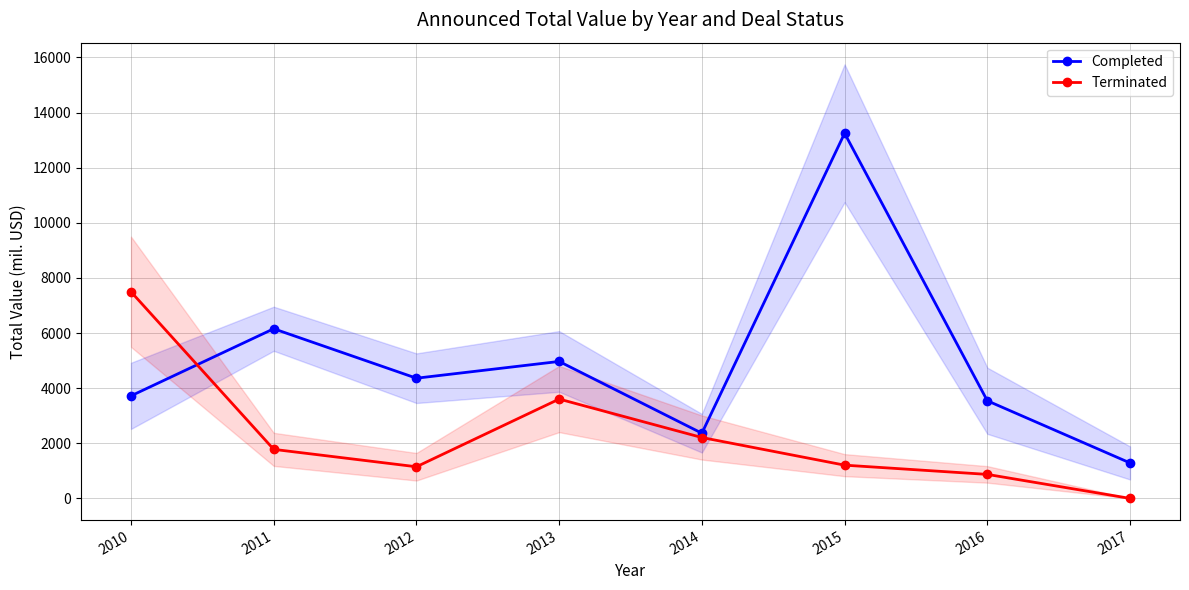

What are all the series names shown in the legend?

Completed, Terminated